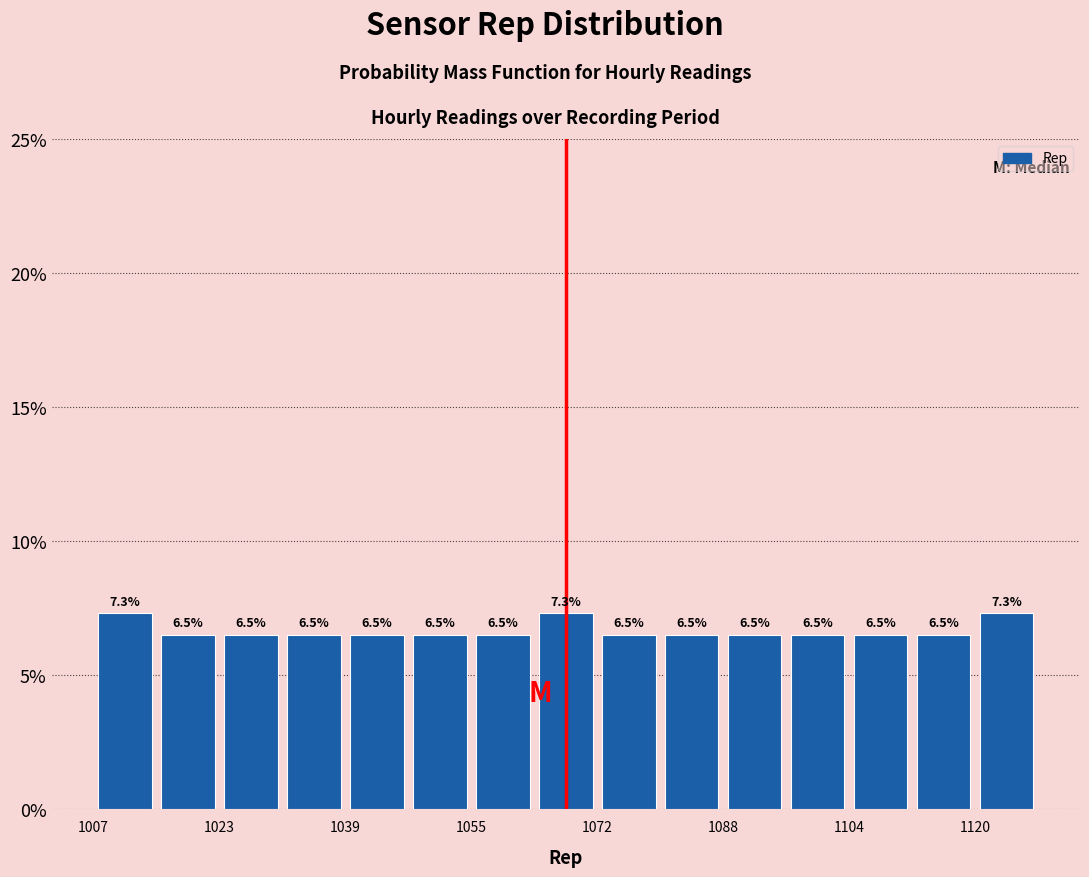

Reading left to right, list every bar in this chart as the range it spans on the x-axis followed by its height. The bar edges are not printed on the chart, so give them approximately, as read against the axis.

1008 to 1016: 7.3
1016 to 1024: 6.5
1024 to 1032: 6.5
1032 to 1040: 6.5
1040 to 1048: 6.5
1048 to 1056: 6.5
1056 to 1064: 6.5
1064 to 1072: 7.3
1072 to 1080: 6.5
1080 to 1088: 6.5
1088 to 1096: 6.5
1096 to 1104: 6.5
1104 to 1112: 6.5
1112 to 1120: 6.5
1120 to 1130: 7.3